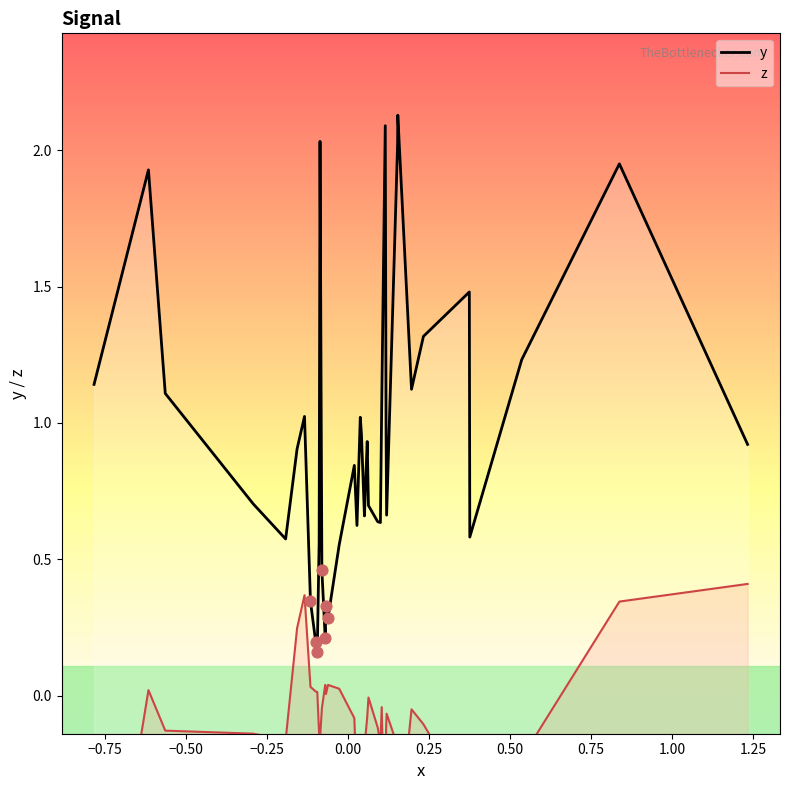

Which series has the largest total across all categories?

y